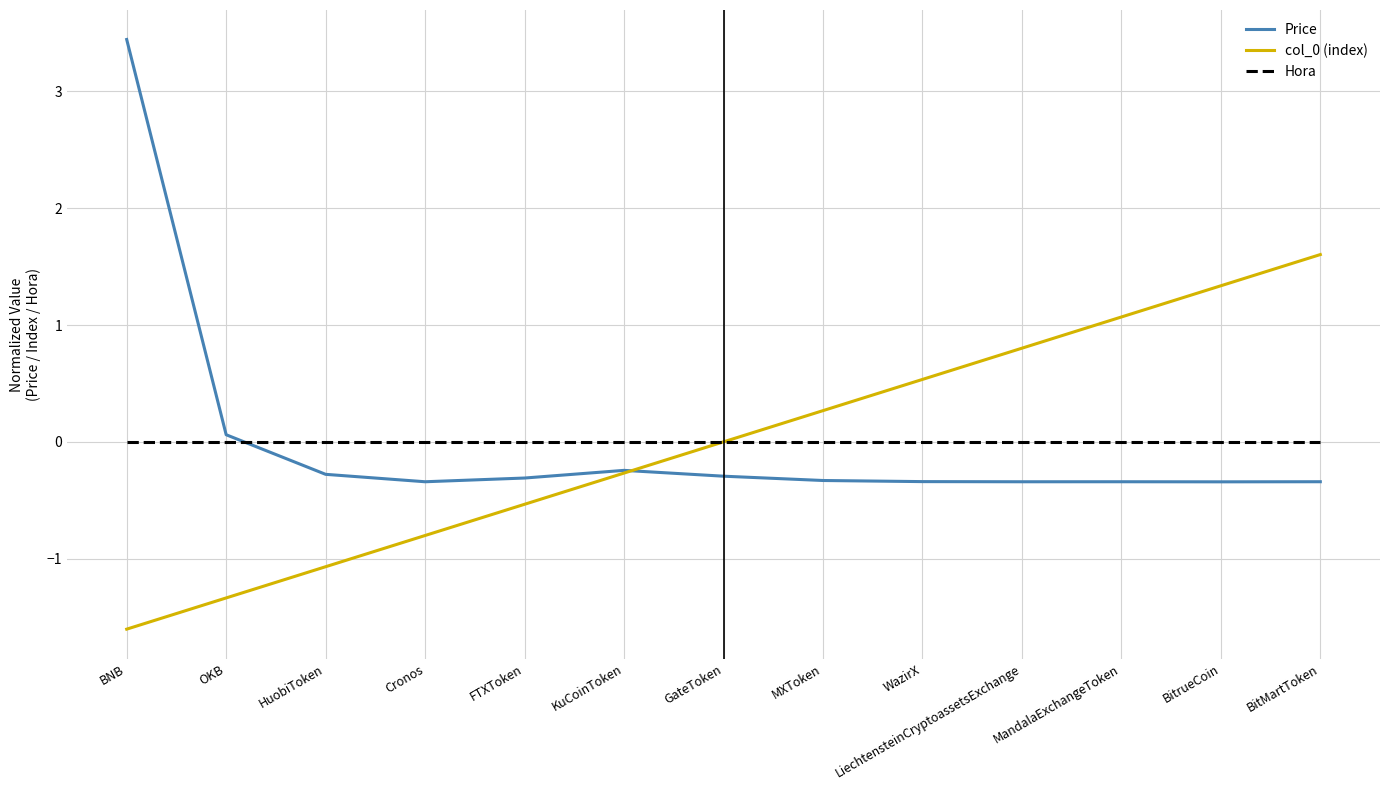

List the series in order of their peak value, highest first.

Price, col_0 (index), Hora